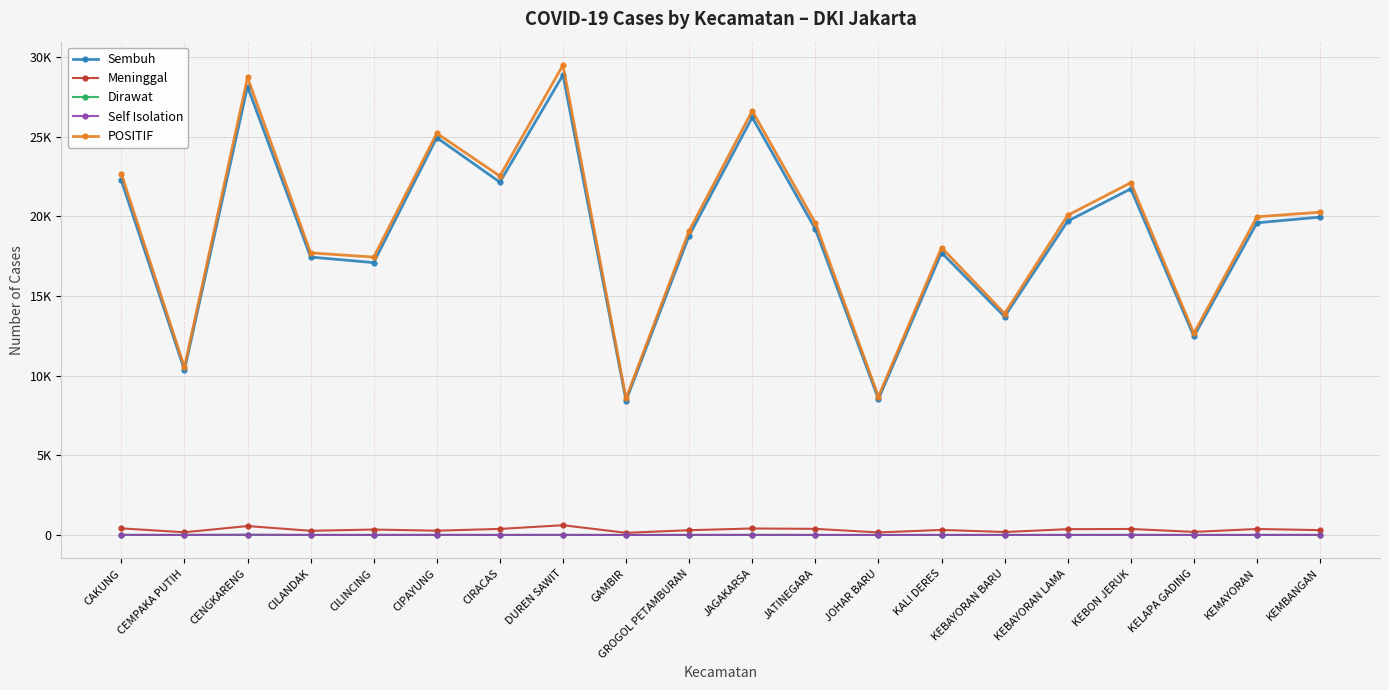

Which series changed the most between GAMBIR and KEMAYORAN?

POSITIF